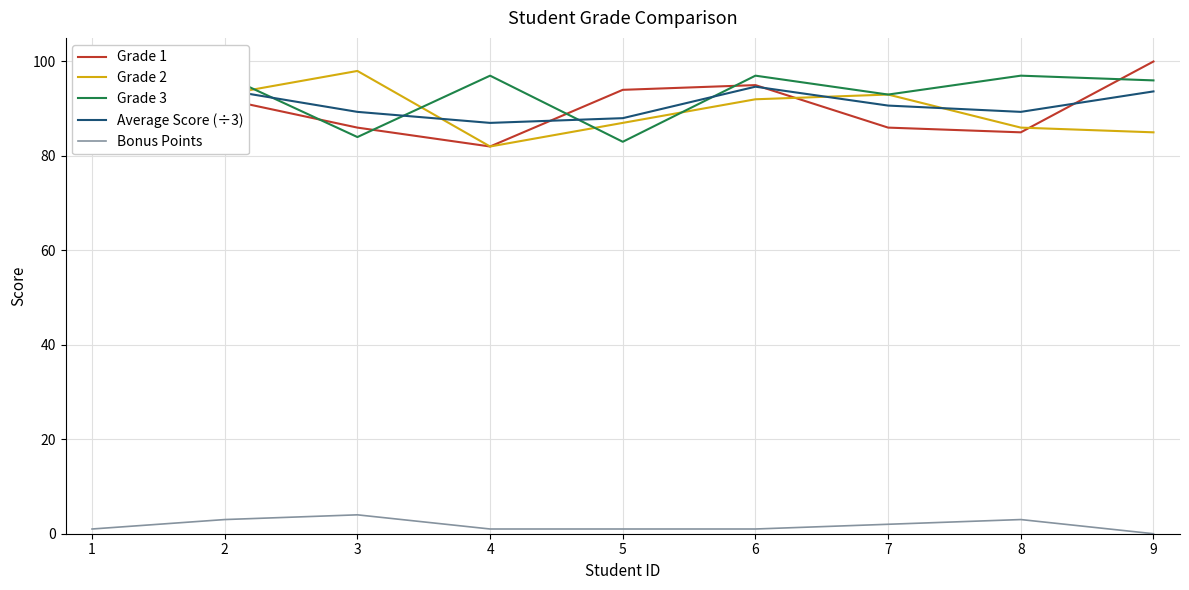

Reading right to left, what are all the values shown in this chart?

Grade 1: 9=100.0	8=85.0	7=86.0	6=95.0	5=94.0	4=82.0	3=86.0	2=92.0	1=89.0
Grade 2: 9=85.0	8=86.0	7=93.0	6=92.0	5=87.0	4=82.0	3=98.0	2=93.0	1=82.0
Grade 3: 9=96.0	8=97.0	7=93.0	6=97.0	5=83.0	4=97.0	3=84.0	2=97.0	1=92.0
Average Score (÷3): 9=93.7	8=89.3	7=90.7	6=94.7	5=88.0	4=87.0	3=89.3	2=94.0	1=87.7
Bonus Points: 9=0.0	8=3.0	7=2.0	6=1.0	5=1.0	4=1.0	3=4.0	2=3.0	1=1.0